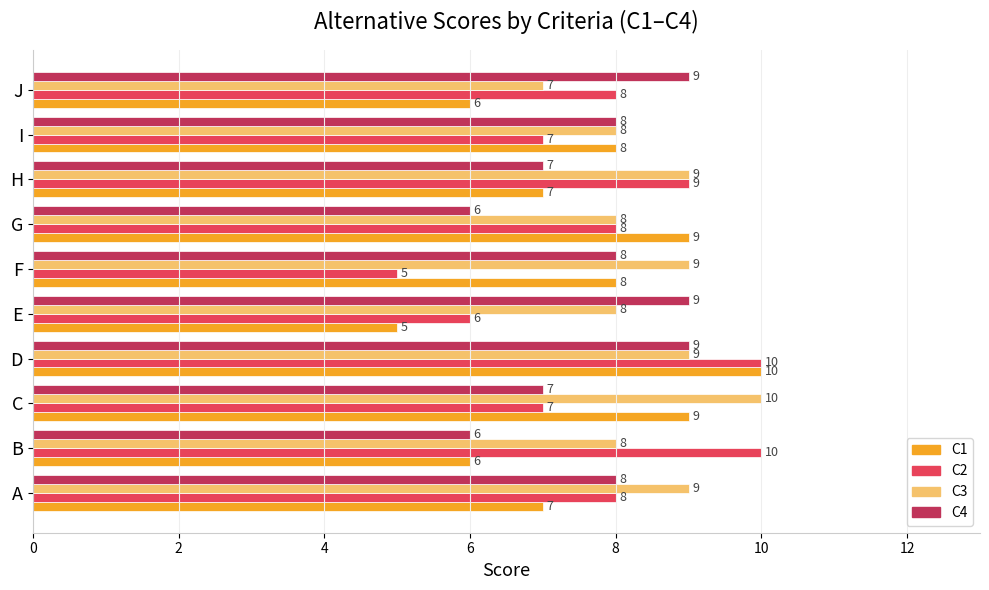

How many values in the C4 series are below 8?

4